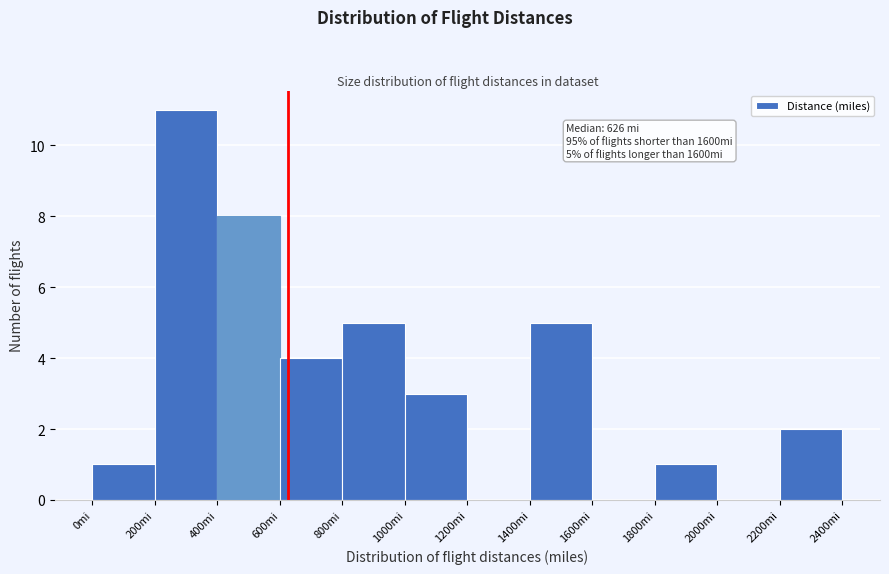

Over which range of the x-axis is the bar tallest?

200 to 400